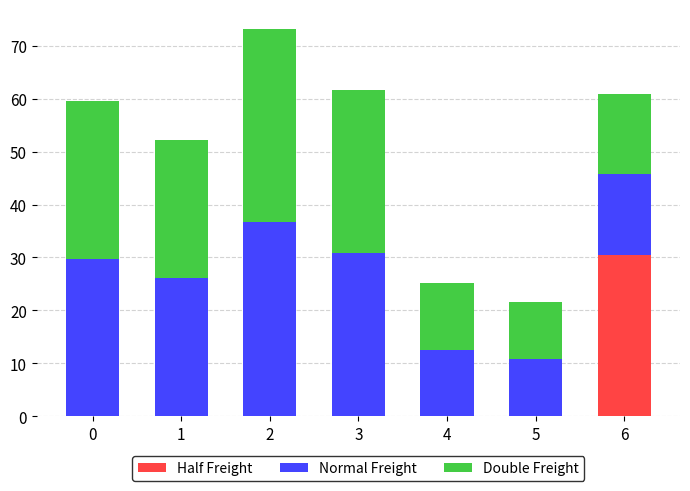

Is it true that Half Freight equals 0.0 at 0?

True